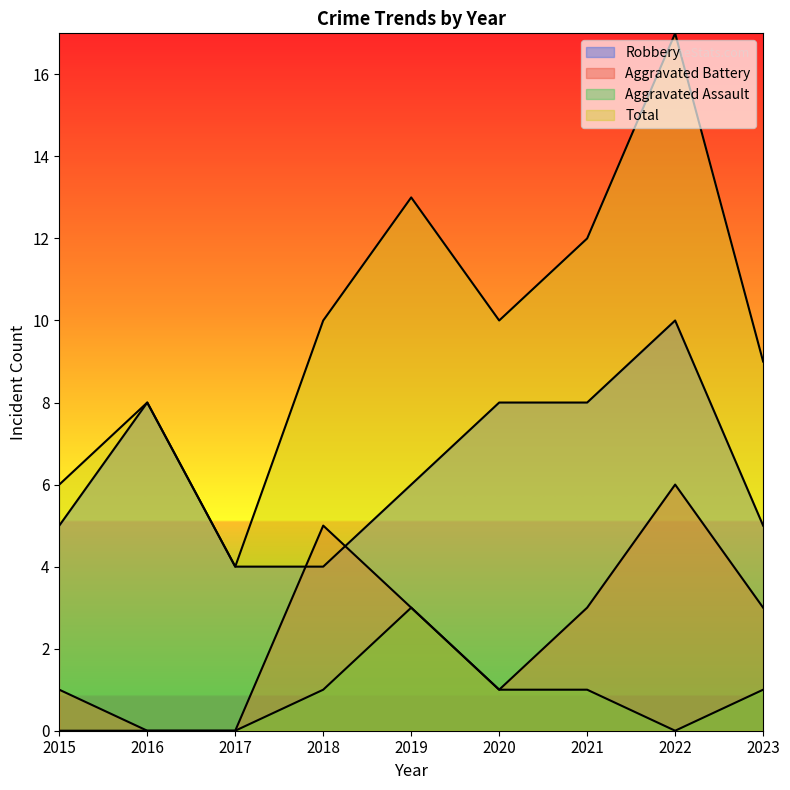

At which label is Robbery closest to 7?

2016